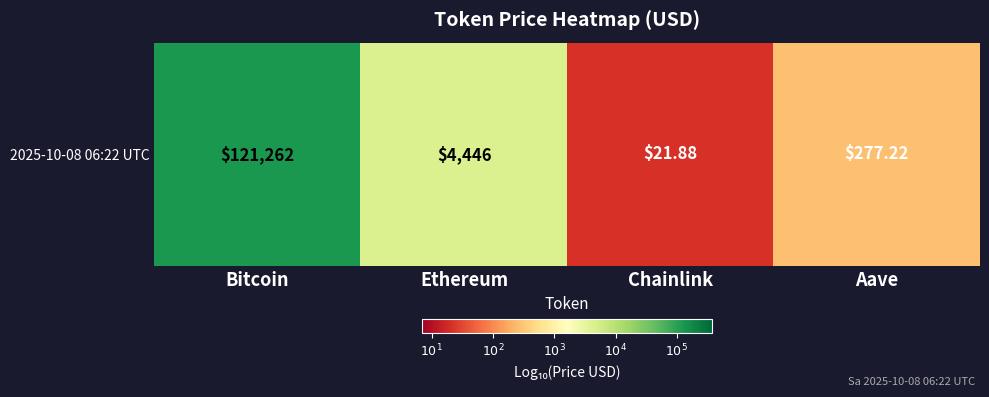

The chart shows a value of 5.1 at Bitcoin. True or false?

True